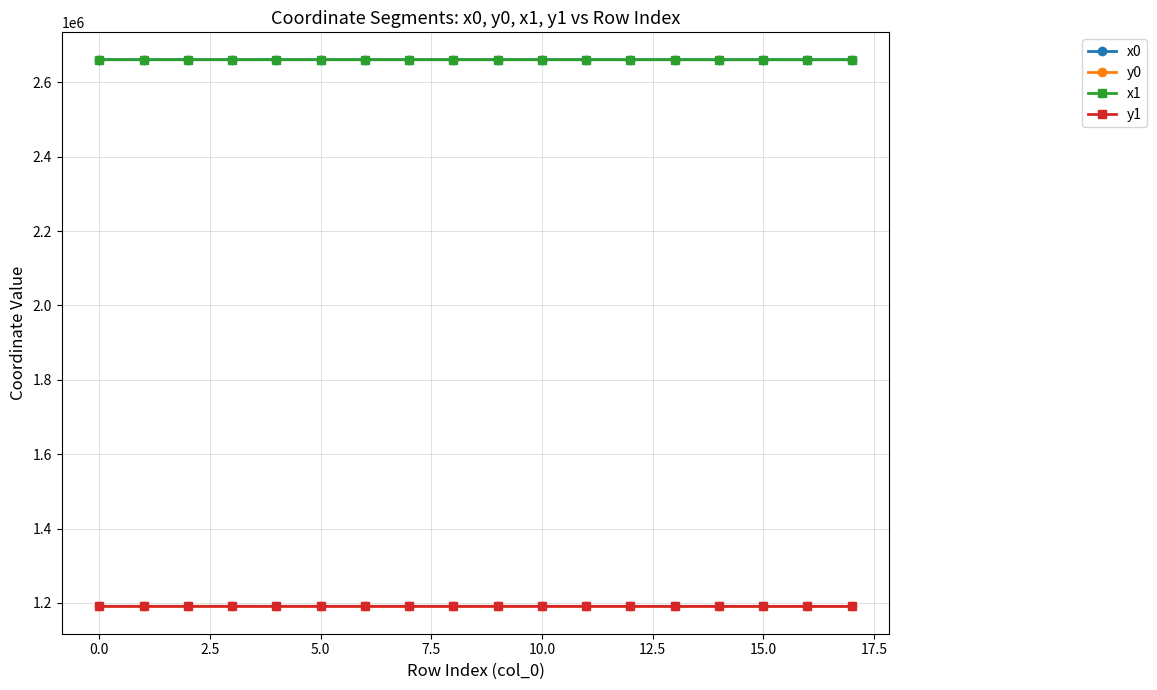

Is this an area chart (filled region under the line)?

No